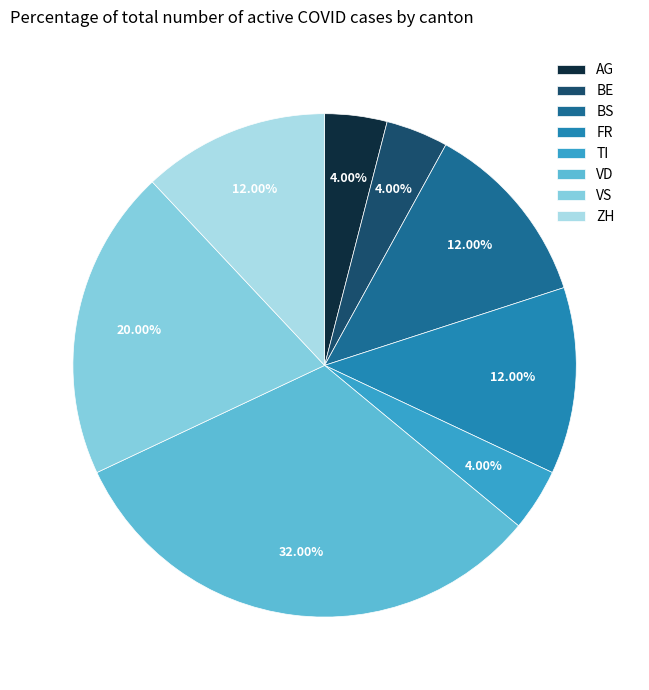

Does any single category account for the majority?

No